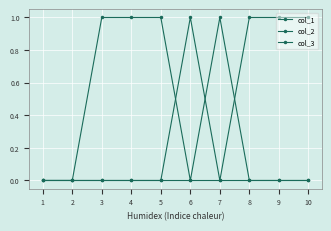

Is the value of col_1 at 4 greater than the value of col_2 at 9?

Yes